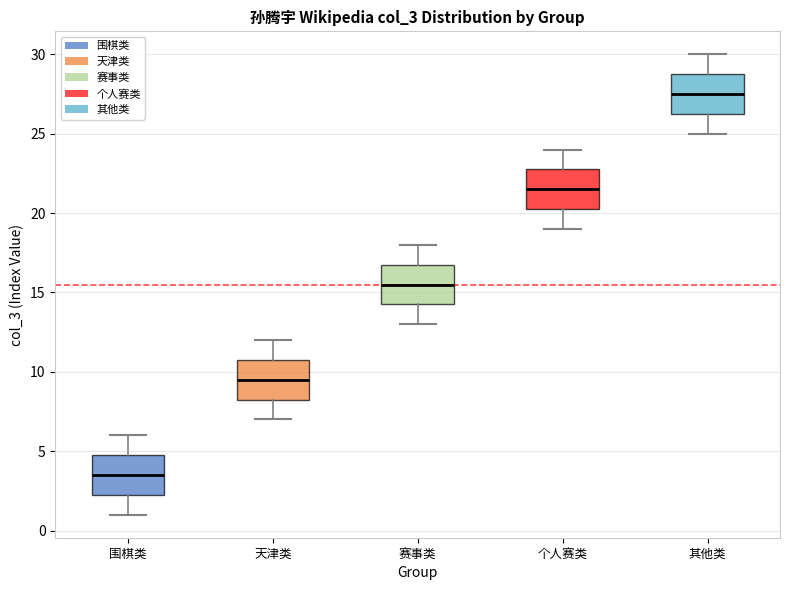

Which box has the highest median line?

其他类